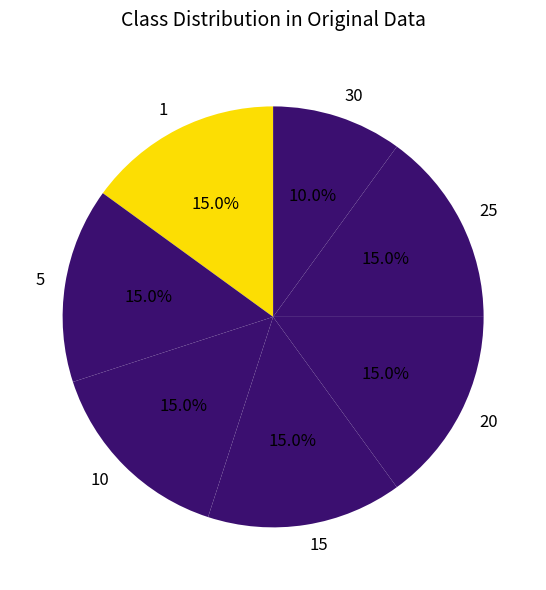

To the nearest percent, what is the average slice percentage?

14%